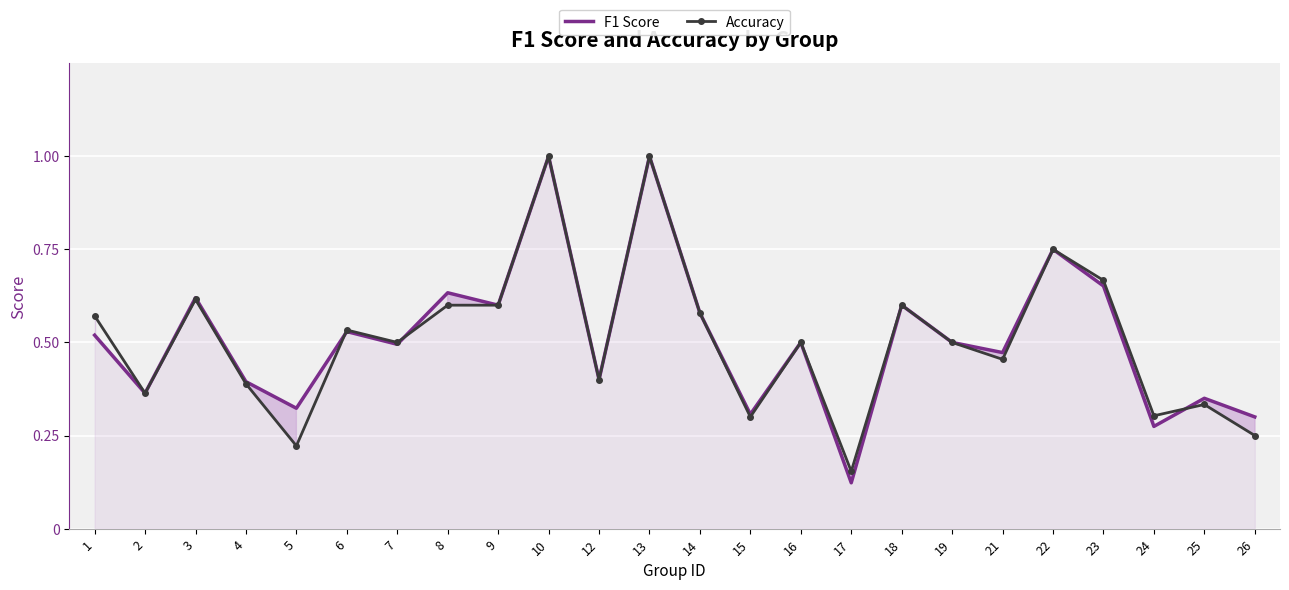

How many data points does each series have?

24